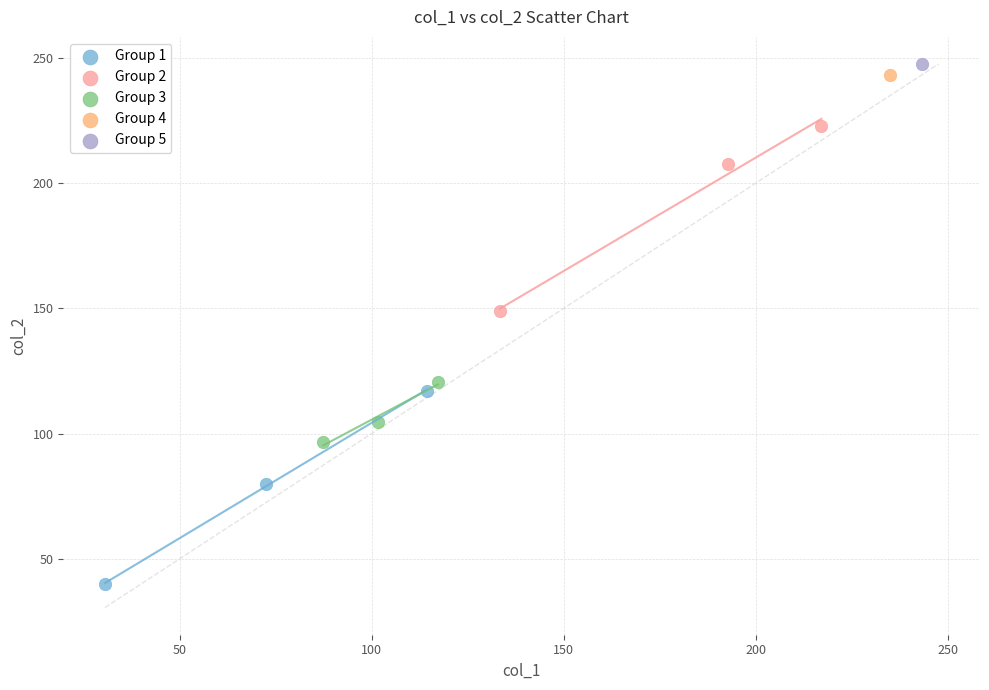

Which series reaches the minimum Y coordinate?

Group 1